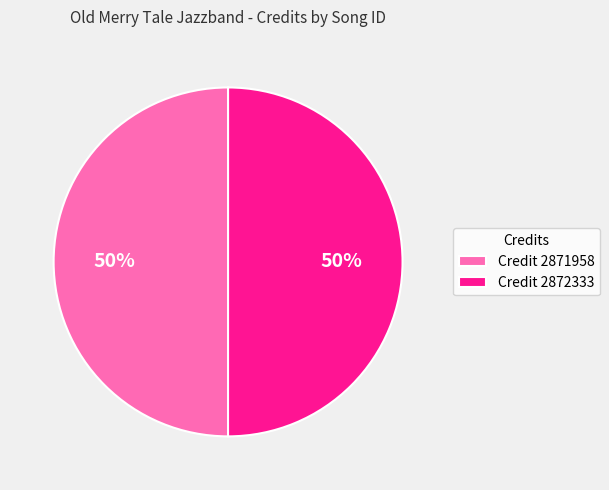

Combined, do Credit 2872333 and Credit 2871958 account for over 50%?

Yes